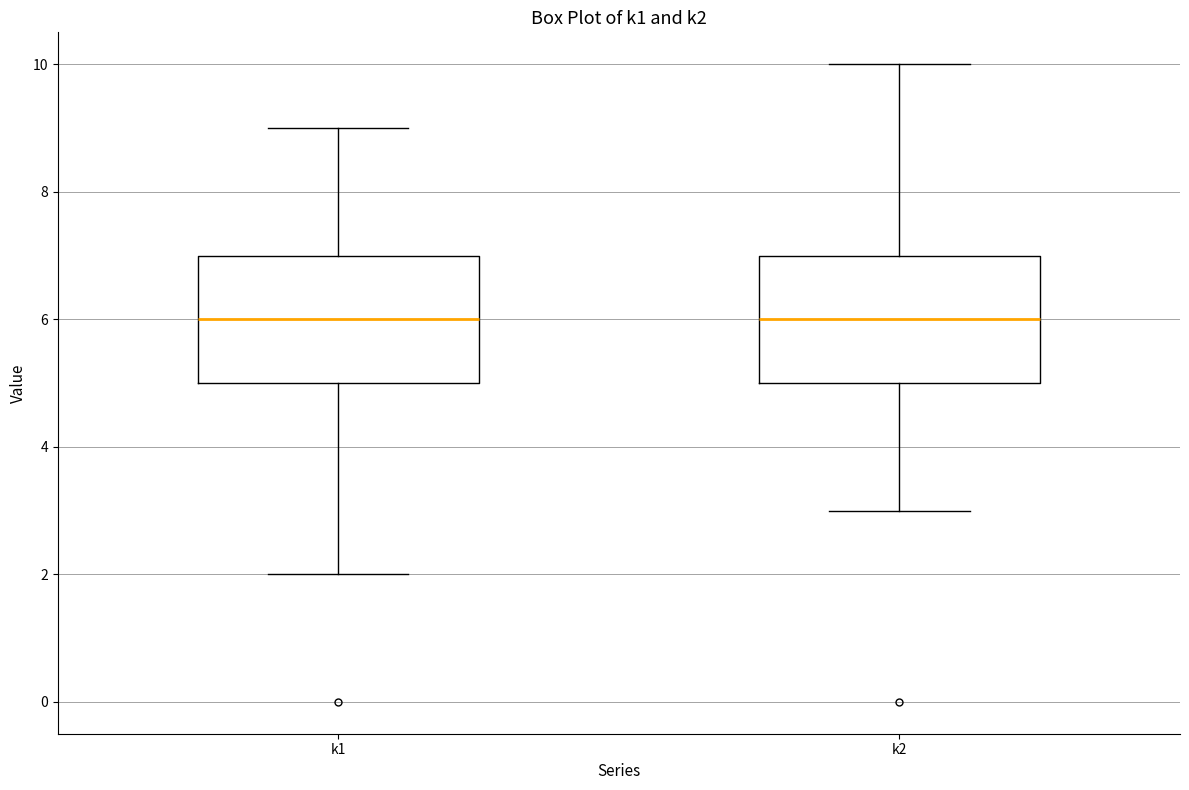

Reading left to right, read every box against the y-axis: the position of its median line, the range the box covers, and the ends of its whiskers. The values are not printed on the chart, so give them approximately, as read against the axis.

k1: median 6, box 5 to 7, whiskers 2 to 9
k2: median 6, box 5 to 7, whiskers 3 to 10